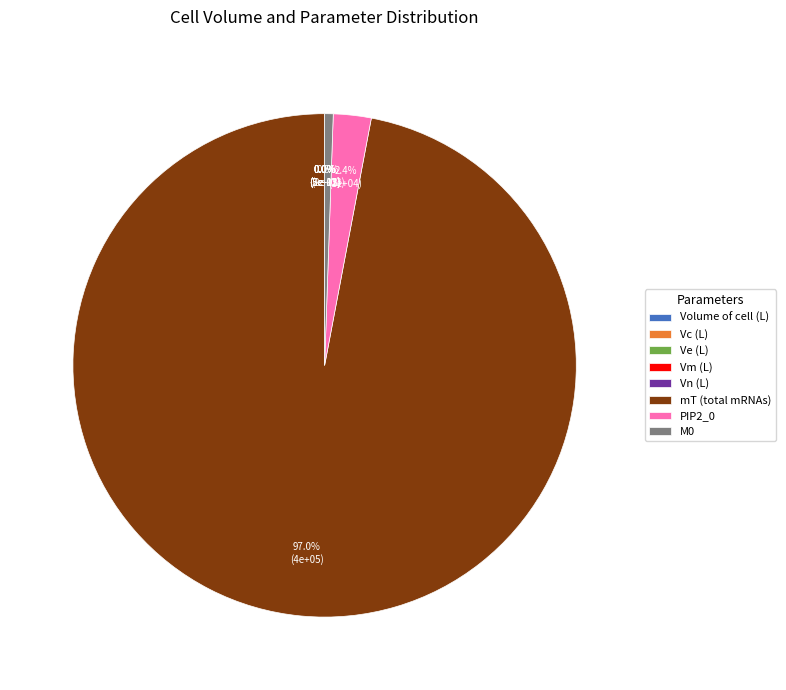

How many slices are in this pie chart?

8